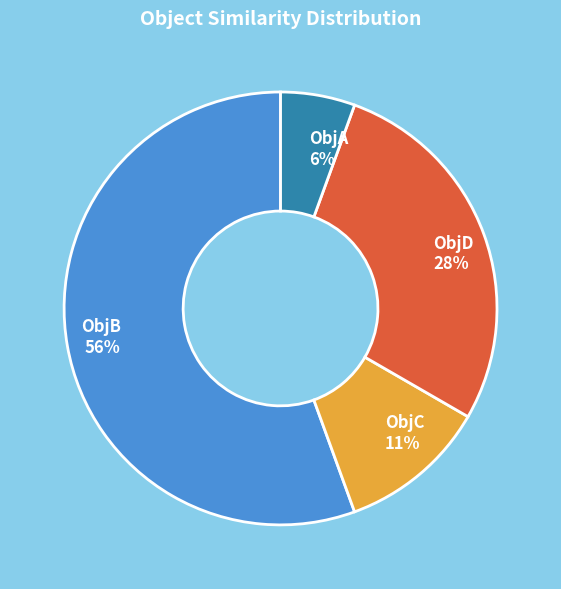

Is ObjC the majority of the pie?

No